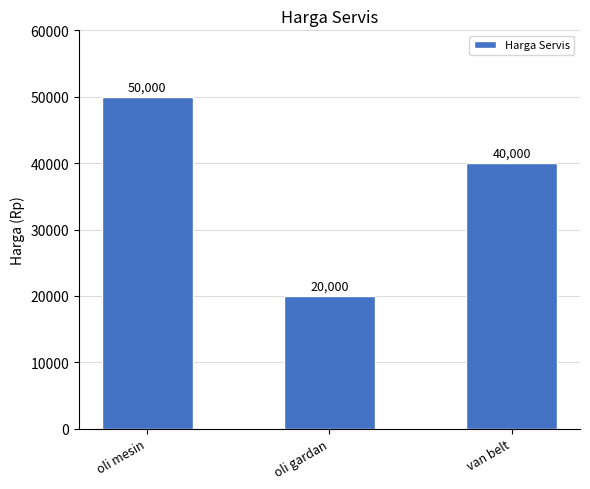

Does the chart contain any negative values?

No